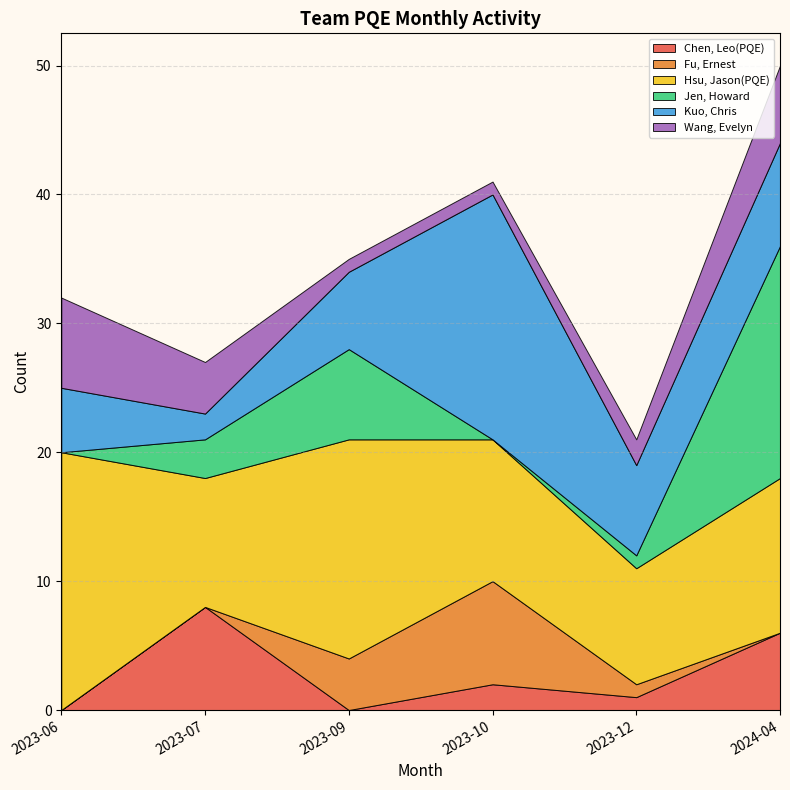

Reading left to right, extract all data points from this chart.

Chen, Leo(PQE): 2023-06=0	2023-07=8	2023-09=0	2023-10=2	2023-12=1	2024-04=6
Fu, Ernest: 2023-06=0	2023-07=0	2023-09=4	2023-10=8	2023-12=1	2024-04=0
Hsu, Jason(PQE): 2023-06=20	2023-07=10	2023-09=17	2023-10=11	2023-12=9	2024-04=12
Jen, Howard: 2023-06=0	2023-07=3	2023-09=7	2023-10=0	2023-12=1	2024-04=18
Kuo, Chris: 2023-06=5	2023-07=2	2023-09=6	2023-10=19	2023-12=7	2024-04=8
Wang, Evelyn: 2023-06=7	2023-07=4	2023-09=1	2023-10=1	2023-12=2	2024-04=6